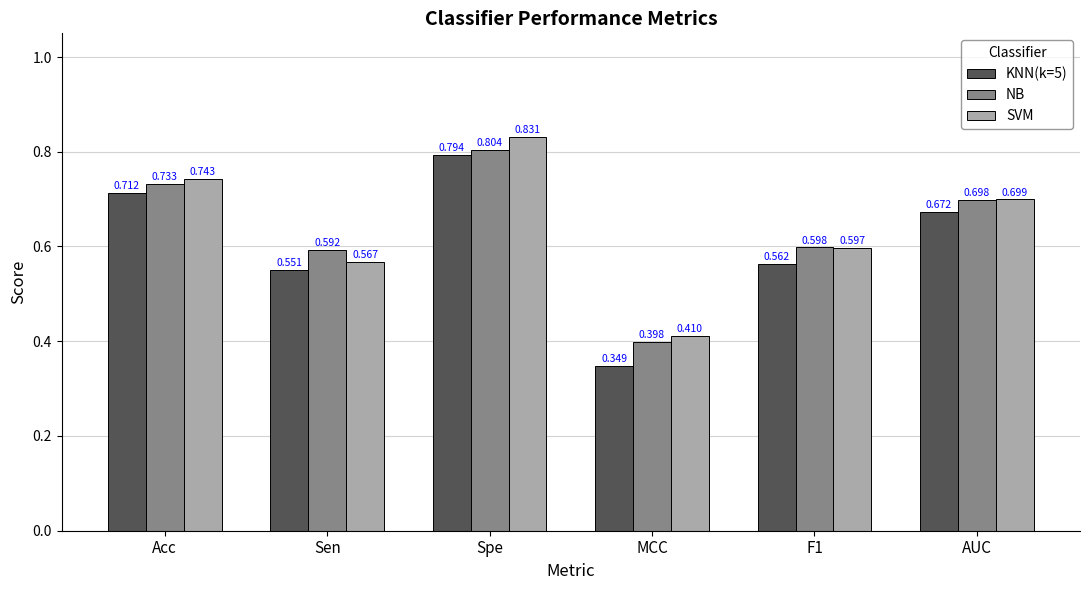

At which label is NB closest to 0?

MCC